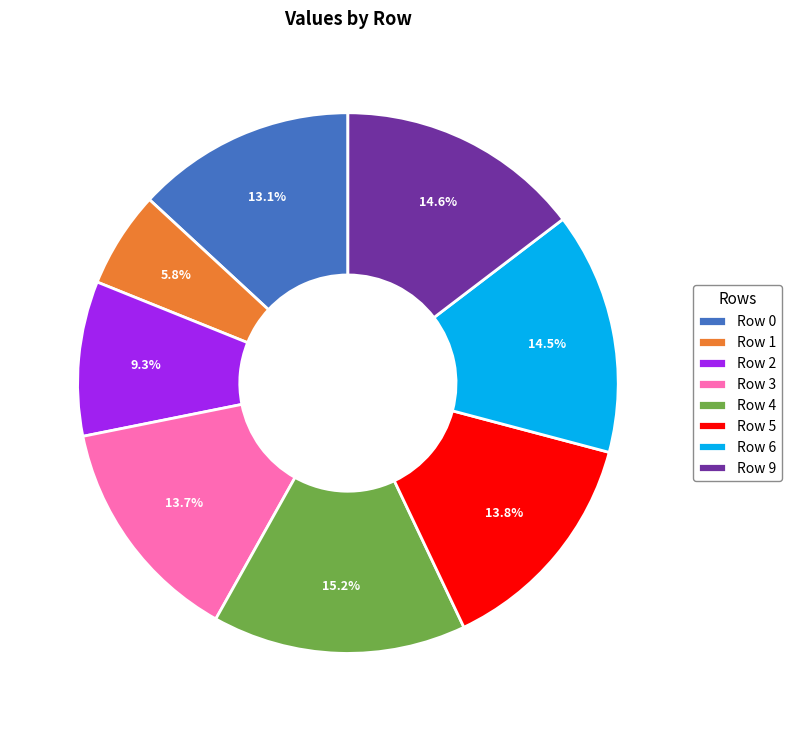

What percentage do Row 1 and Row 4 together represent?

21.0%